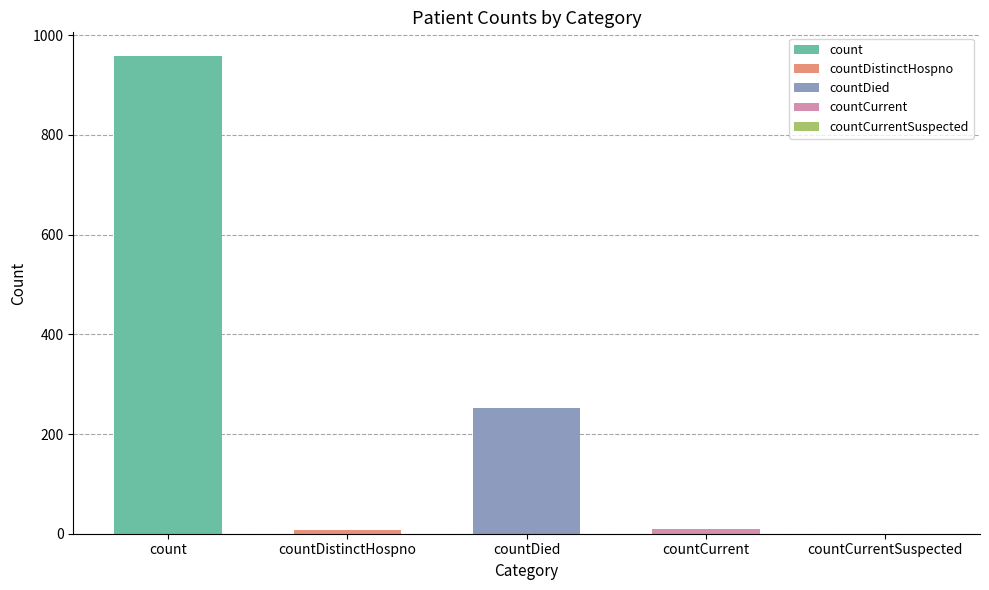

What is the sum of all values?

1229